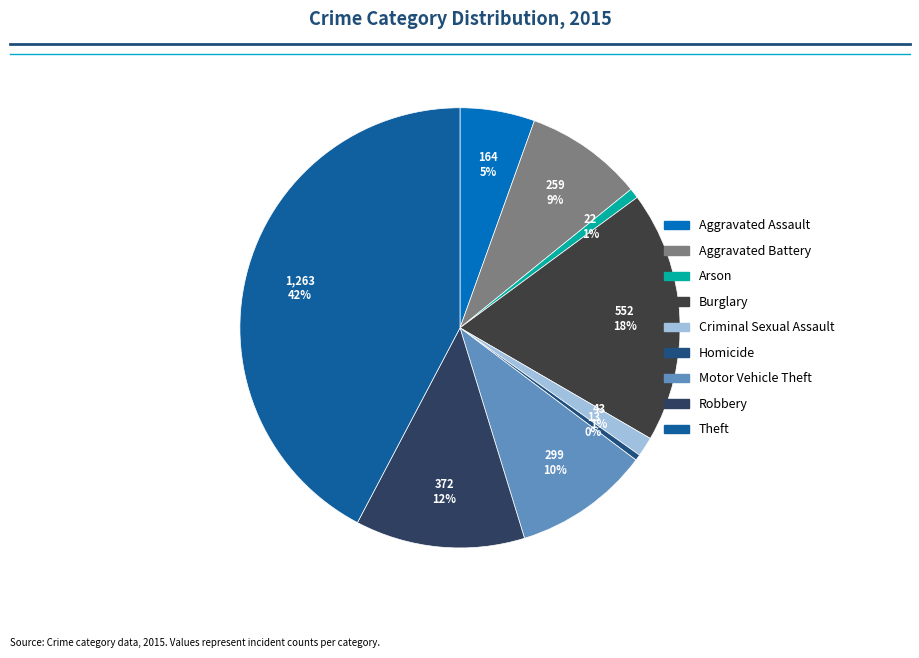

True or false: Homicide accounts for 0% of the total.

True